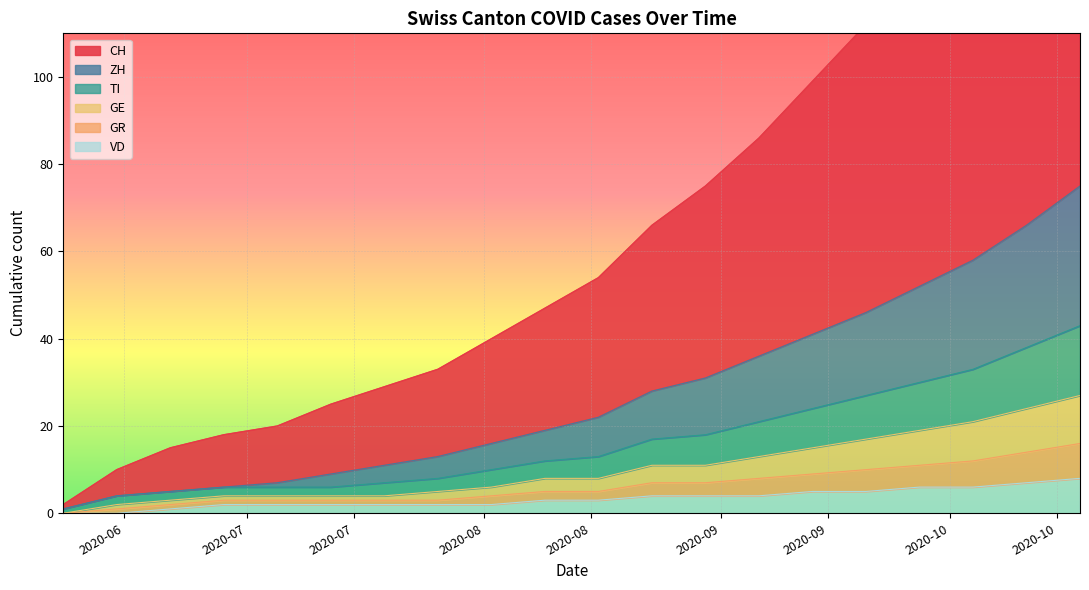

At which label is GE closest to 13?

2020-09-06